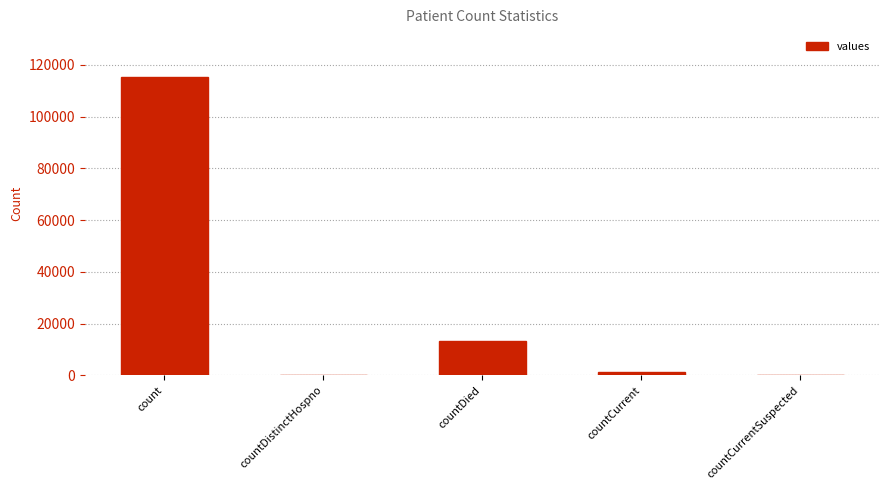

How many distinct data groups are displayed?

1